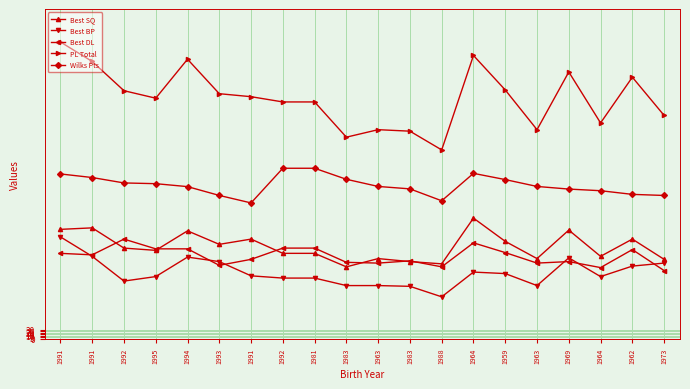

Does the chart display data point markers on the line(s)?

Yes